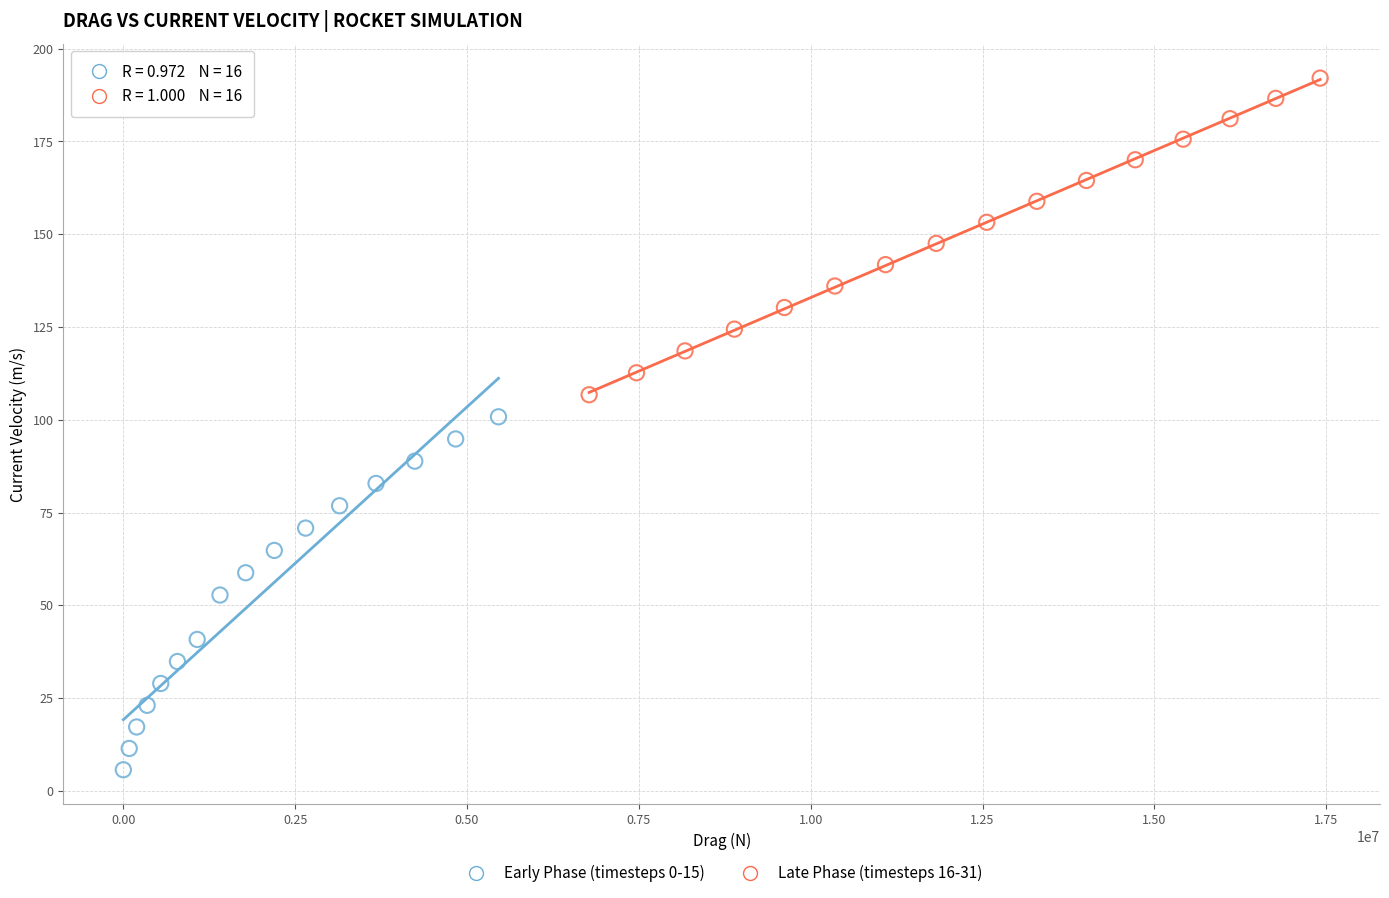

What are all the series names shown in the legend?

Early Phase (timesteps 0-15), Late Phase (timesteps 16-31)